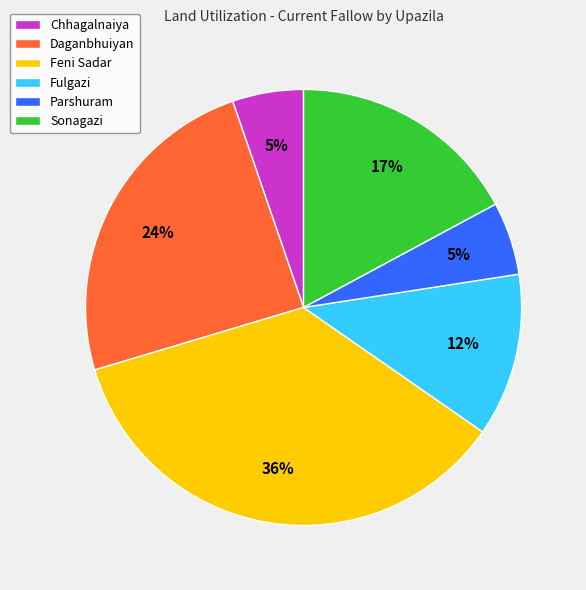

To the nearest percent, what is the difference between the Fulgazi and Feni Sadar slice percentages?

24%